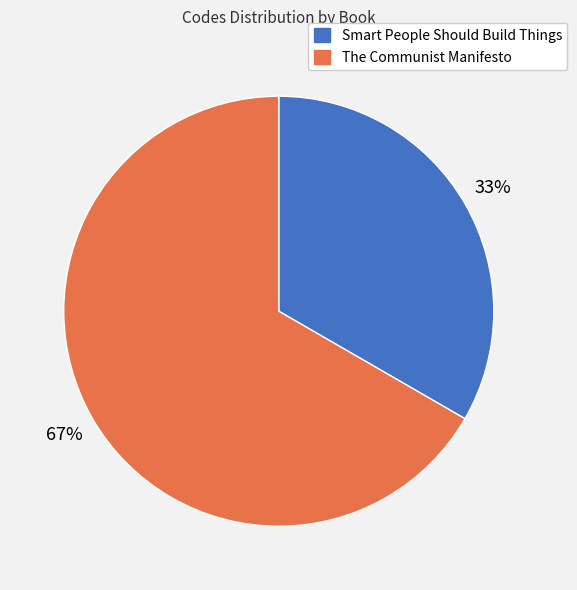

The Smart People Should Build Things slice represents 33% of the pie. True or false?

True